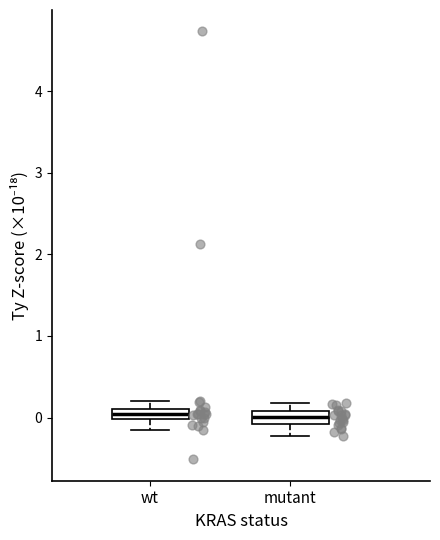

Where does the upper whisker of the box for wt end on the y-axis? The values are not printed on the chart, so give them approximately, as read against the axis.

0.2